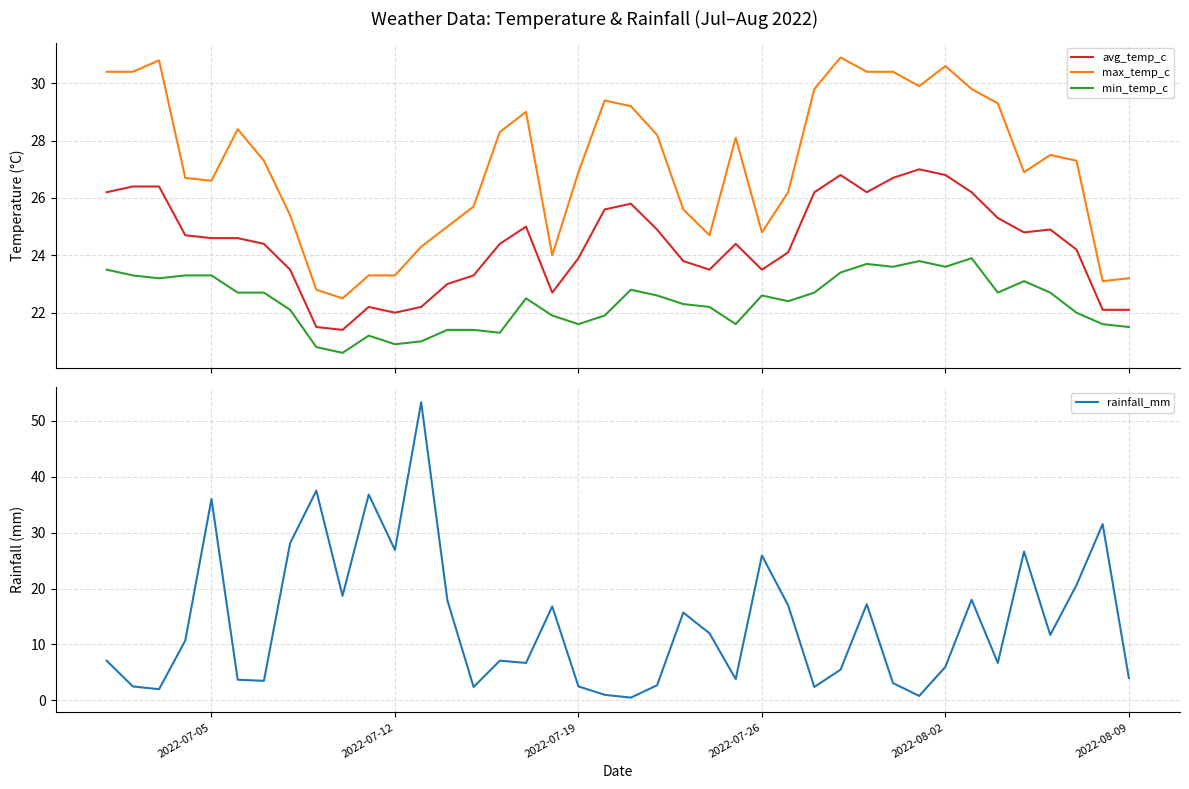

What is the maximum value for min_temp_c?

23.9